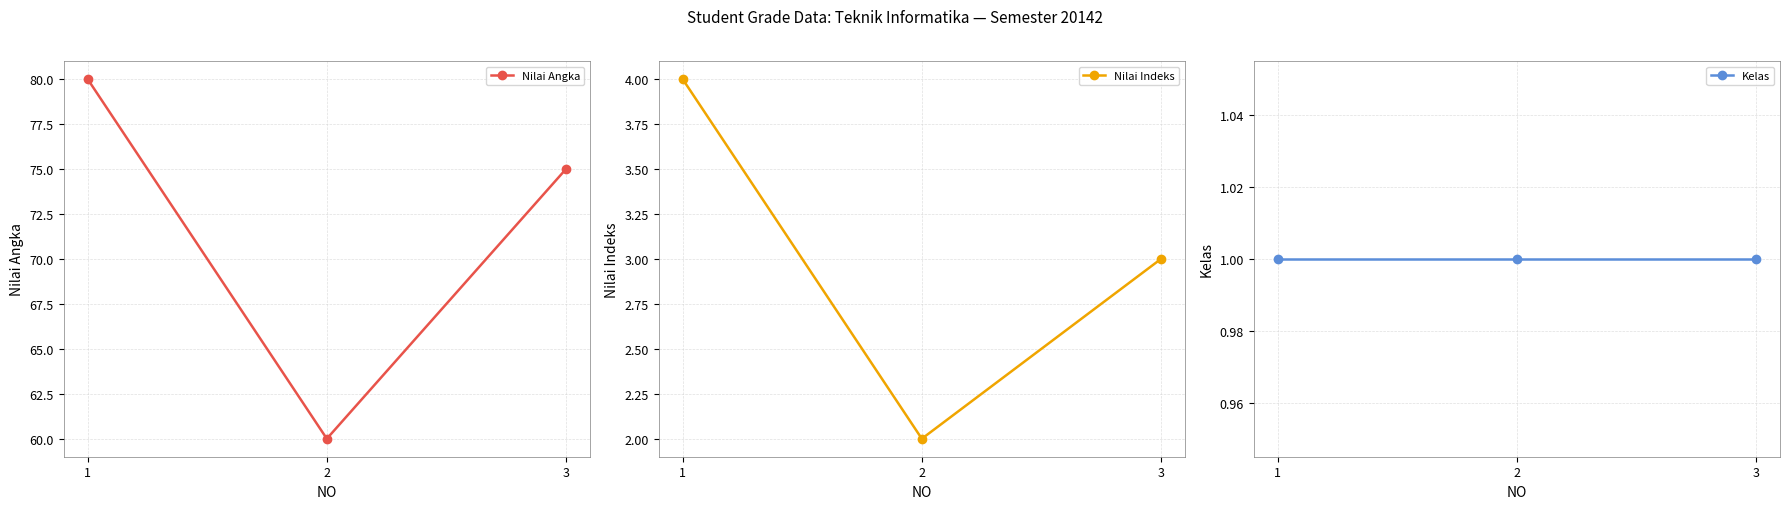

True or false: Kelas has a value of 1 at 1.

True